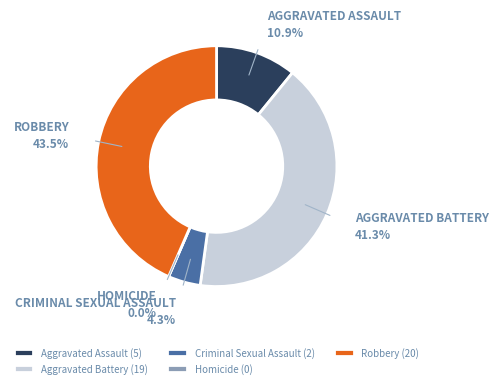

What is the largest slice in the pie chart?

Robbery